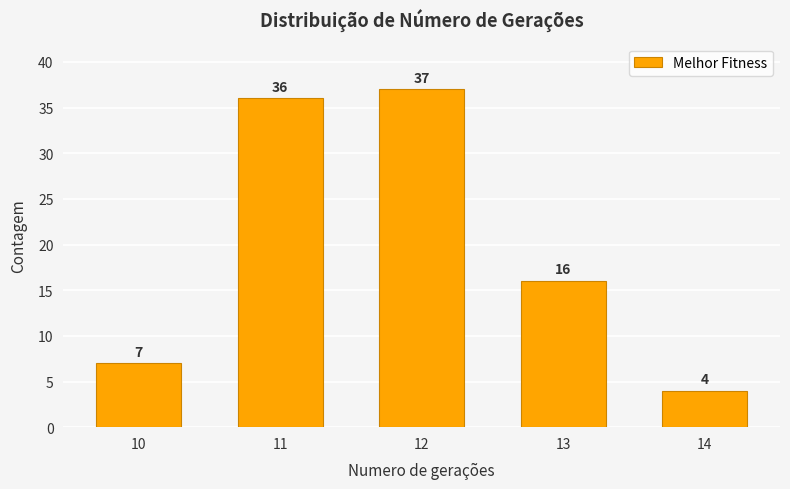

Approximately how many times larger is the value at 13 compared to 14?

4.0